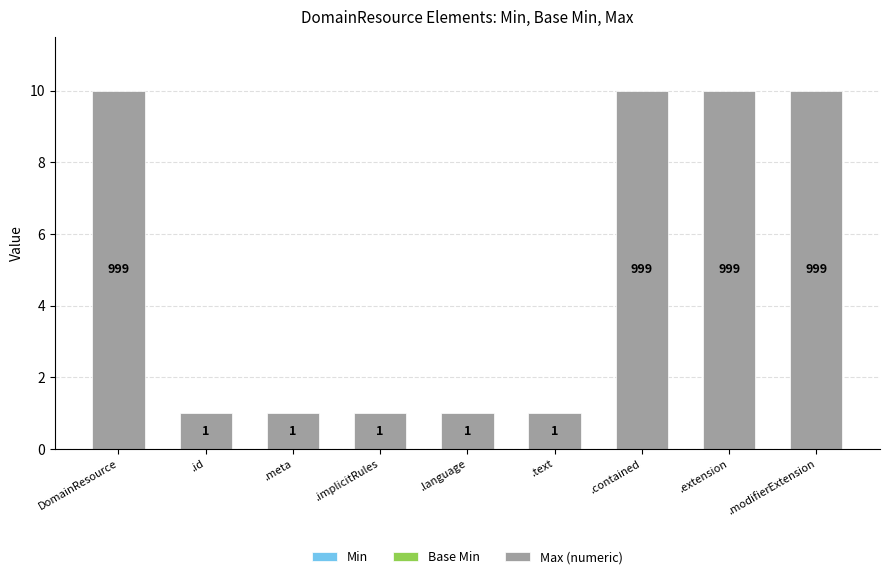

Which has a higher value, .meta or .modifierExtension?

.modifierExtension